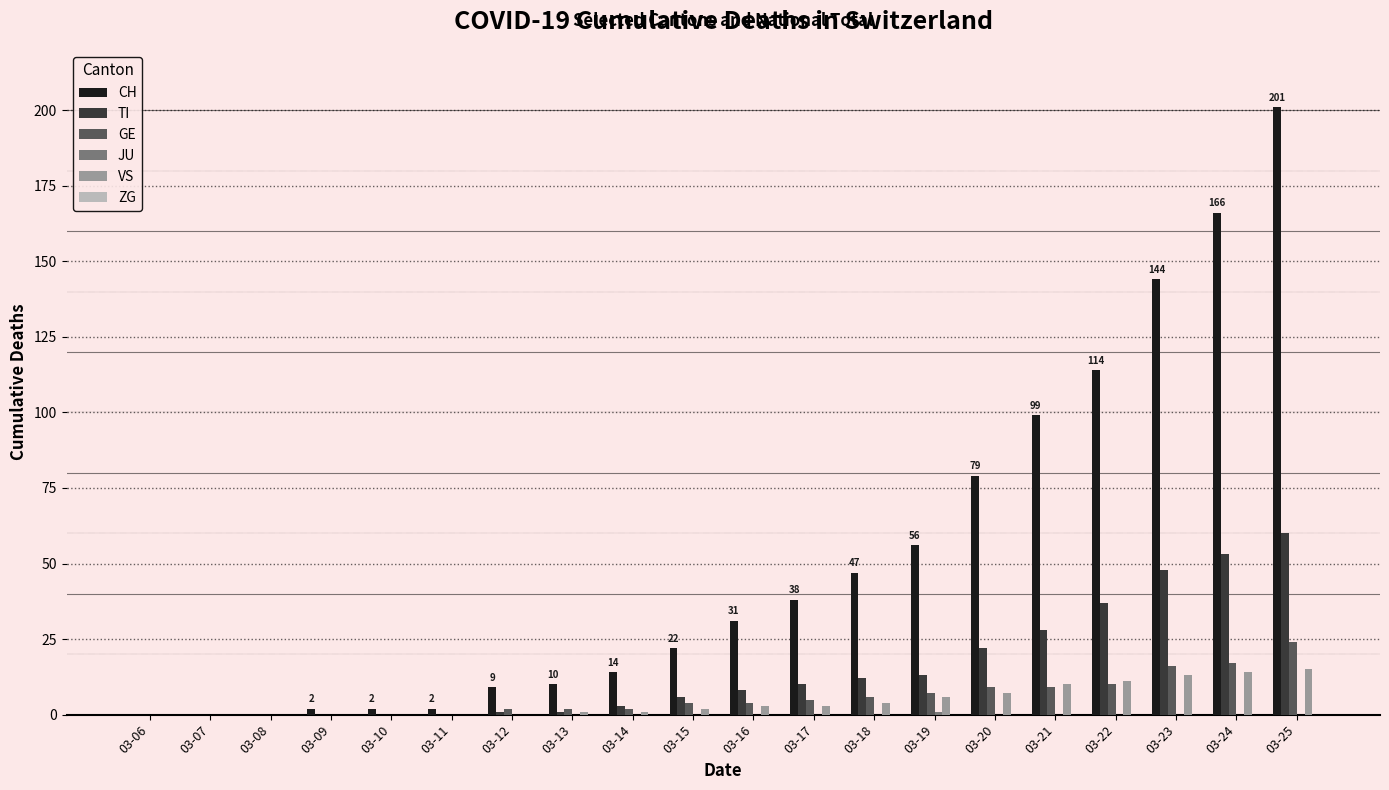

Which series has the largest total across all categories?

CH